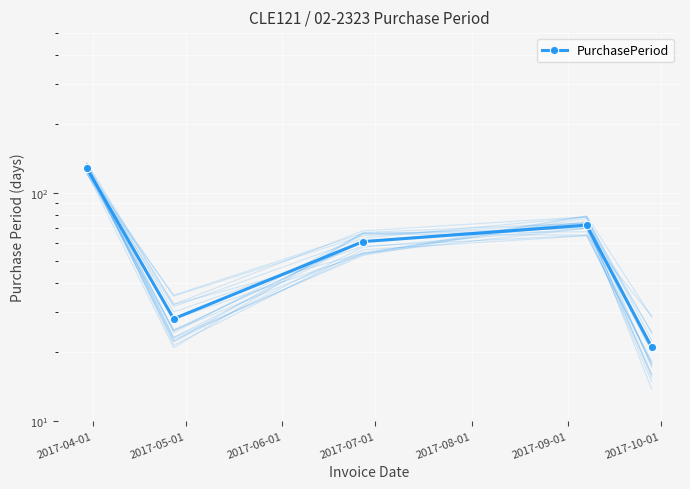

Between 2017-07-01 and 2017-05-01, which is larger?

2017-07-01